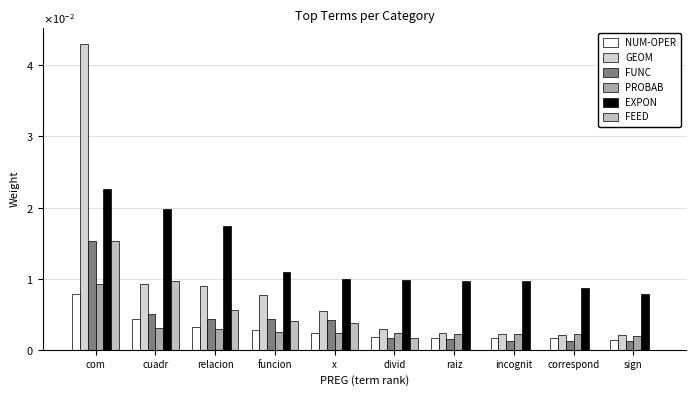

Are the bars horizontal?

No